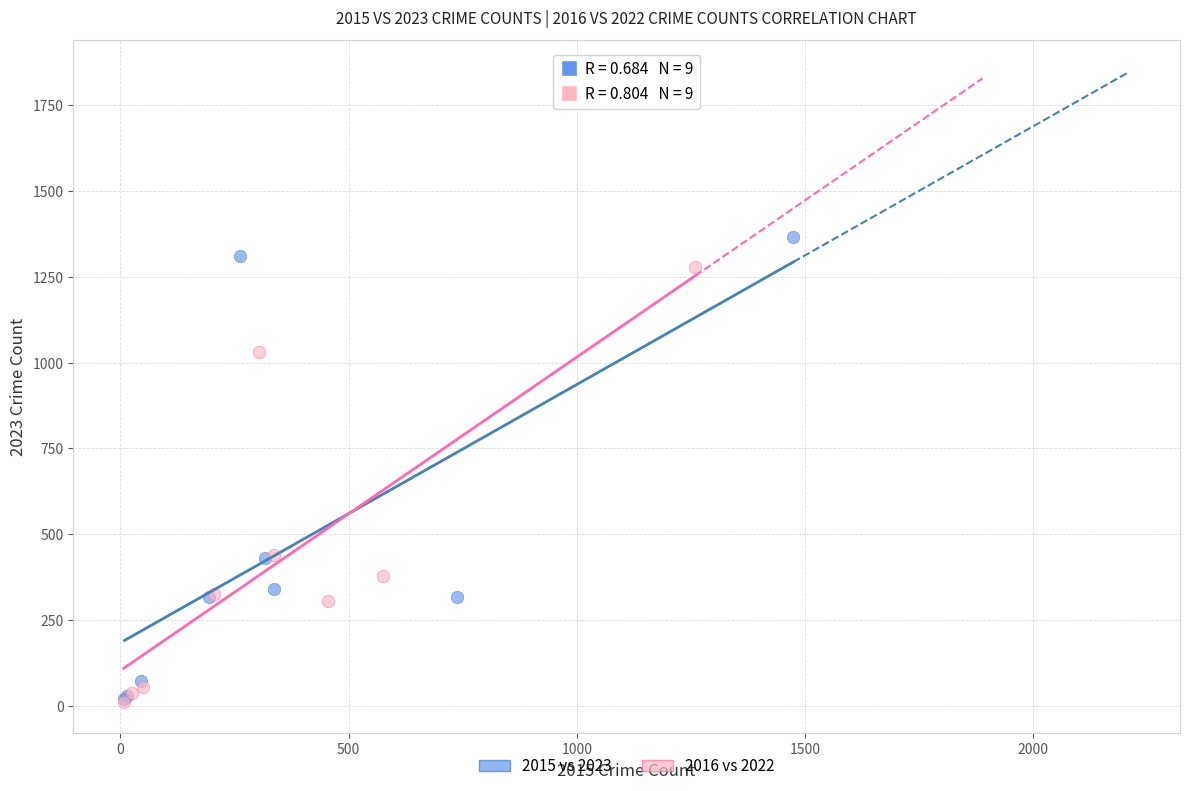

Which series has the widest spread of Y values?

2015 vs 2023